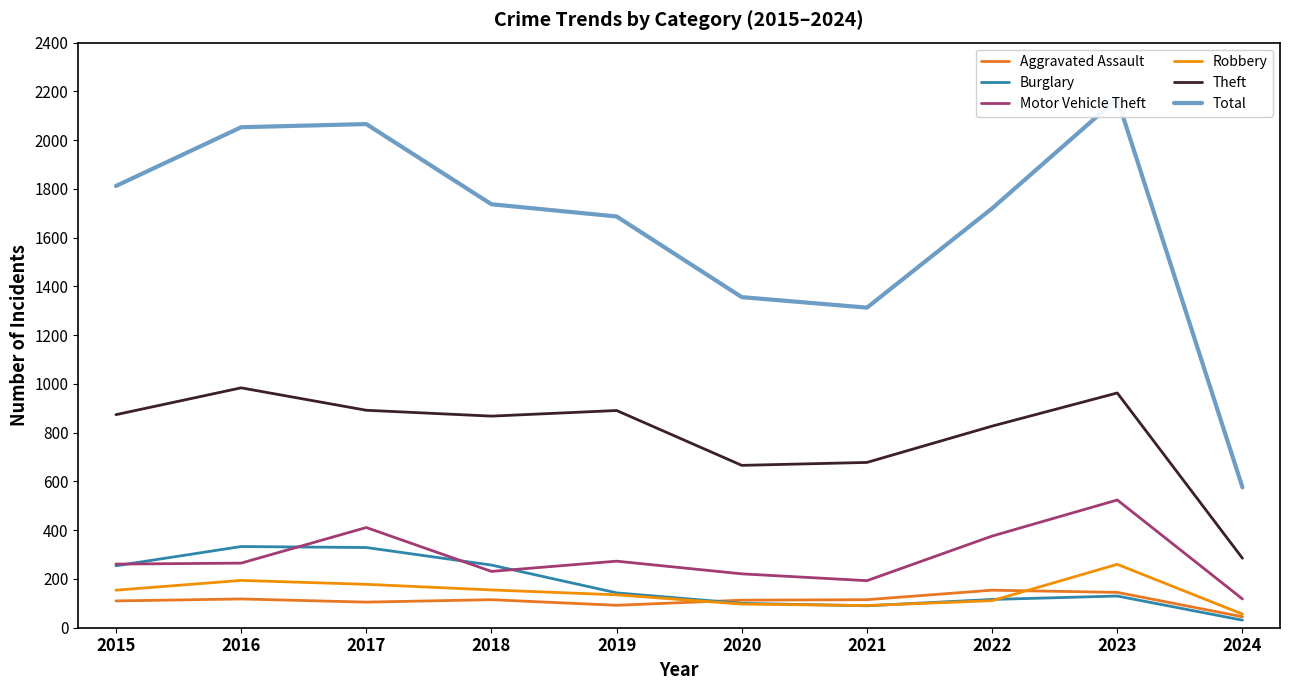

At which label is Total closest to 1373?

2020